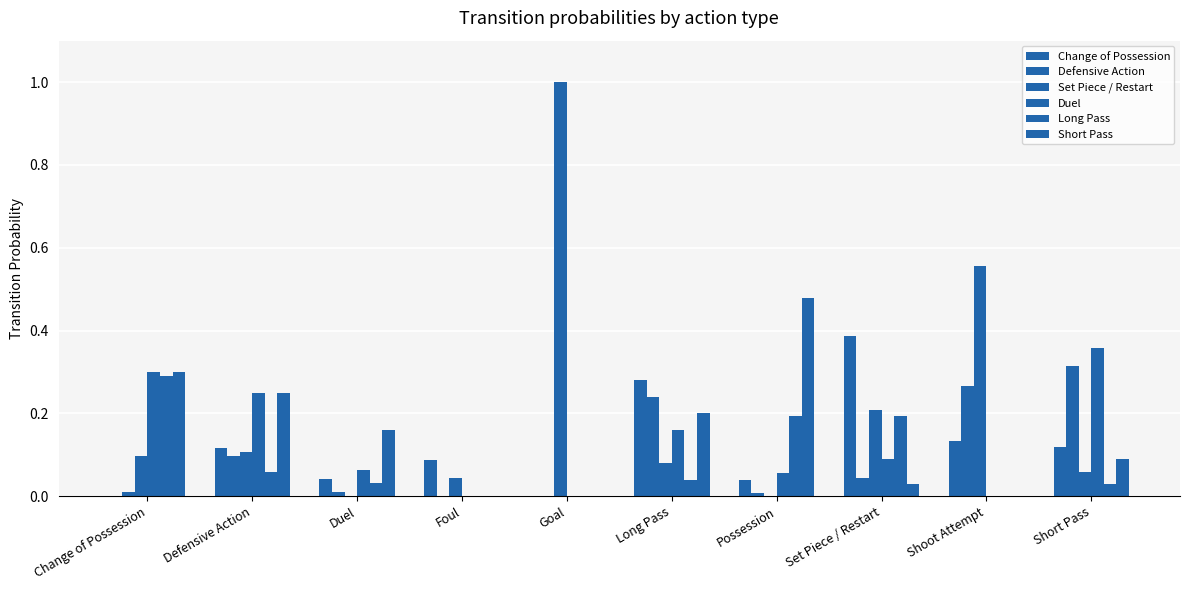

Read the Long Pass value at Change of Possession.

0.3